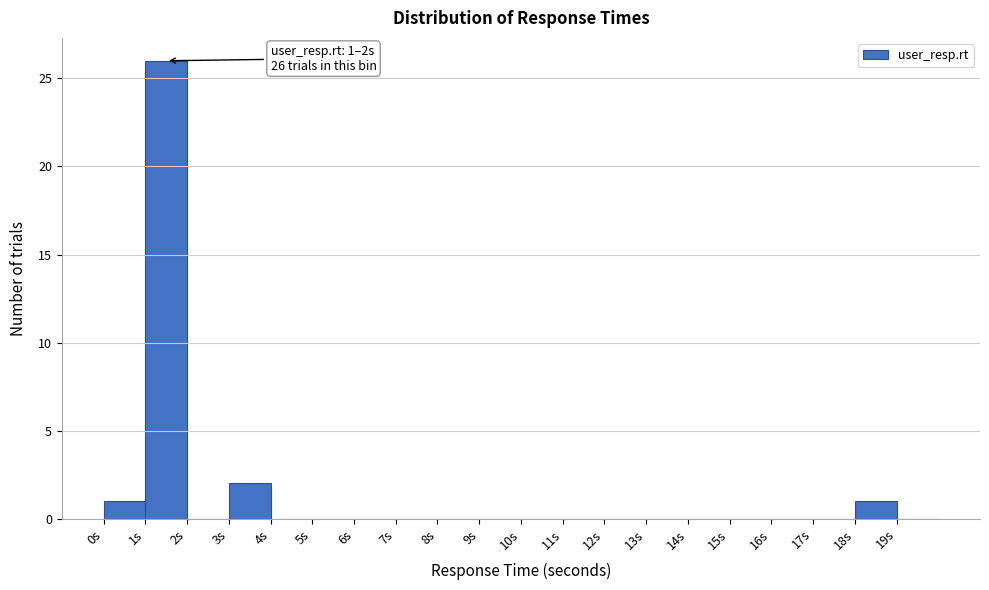

Over which range of the x-axis is the bar tallest?

1 to 2